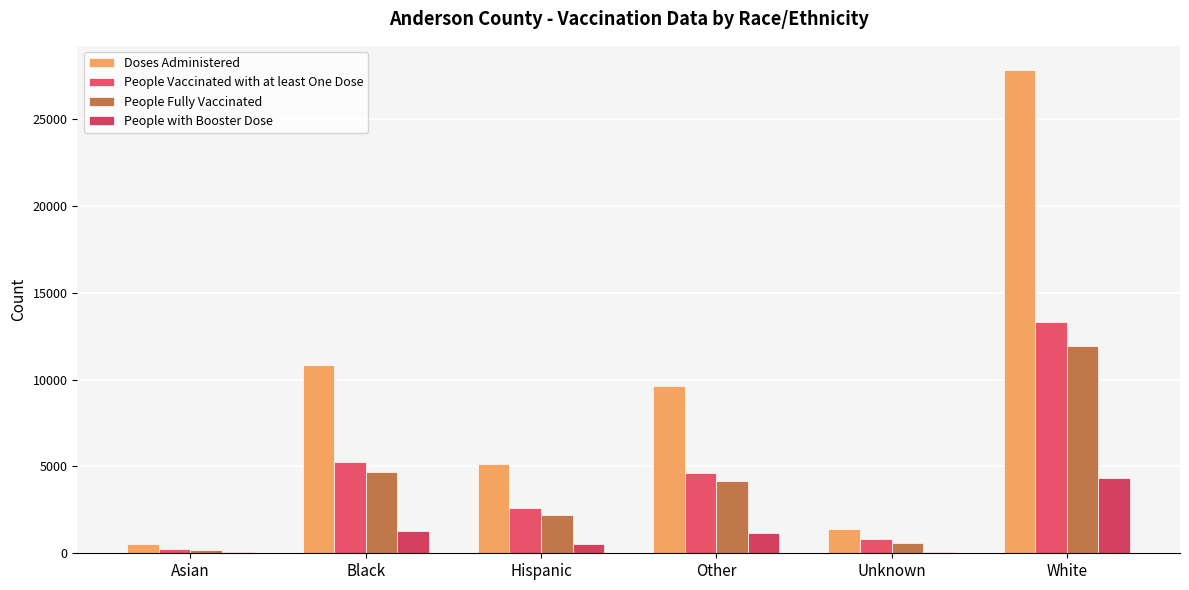

What is the difference between the People with Booster Dose values at Asian and Black?

1214